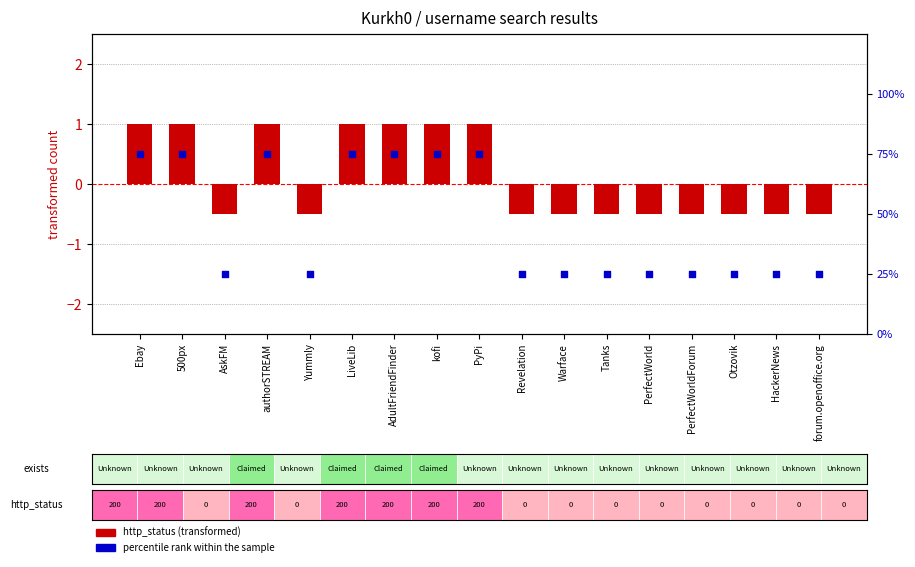

What are all the series names shown in the legend?

http_status (transformed), percentile rank within the sample